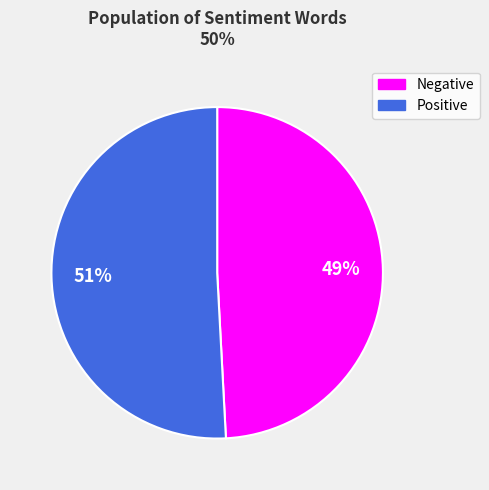

To the nearest percent, what is the average slice percentage?

50%